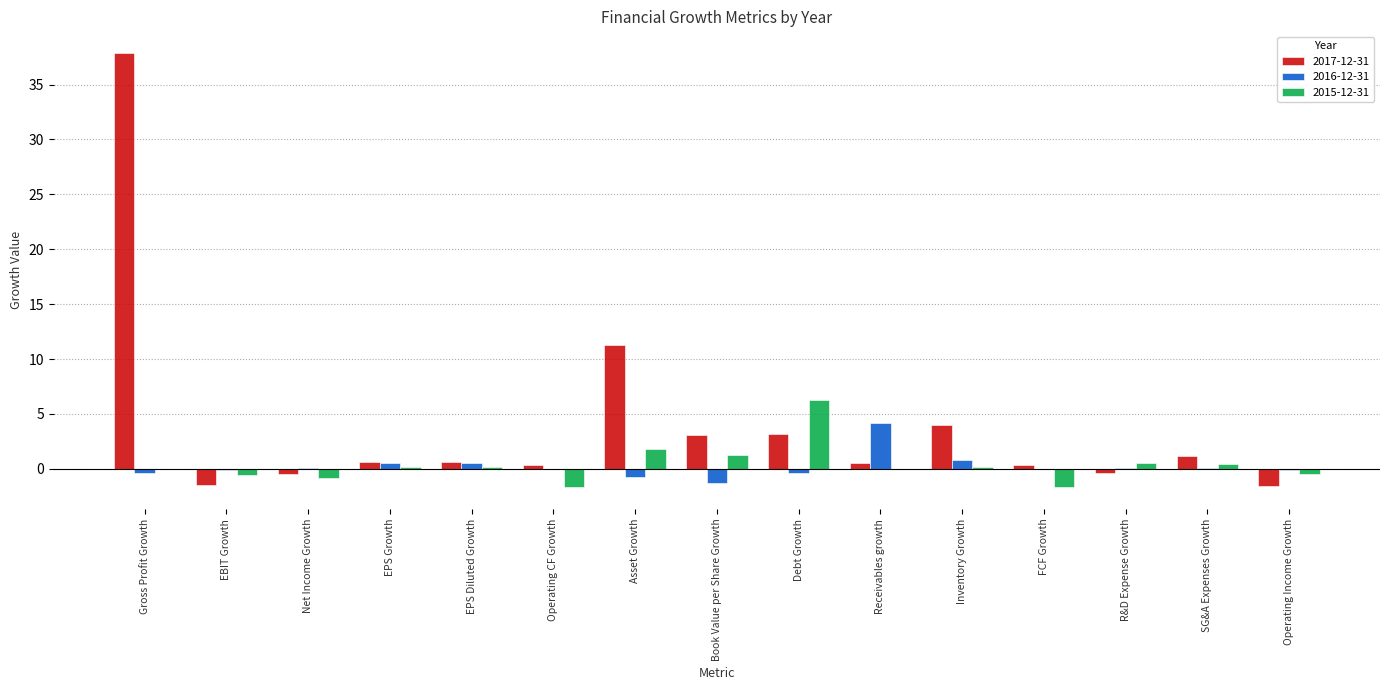

What is the sum of all 2015-12-31 values?

5.7